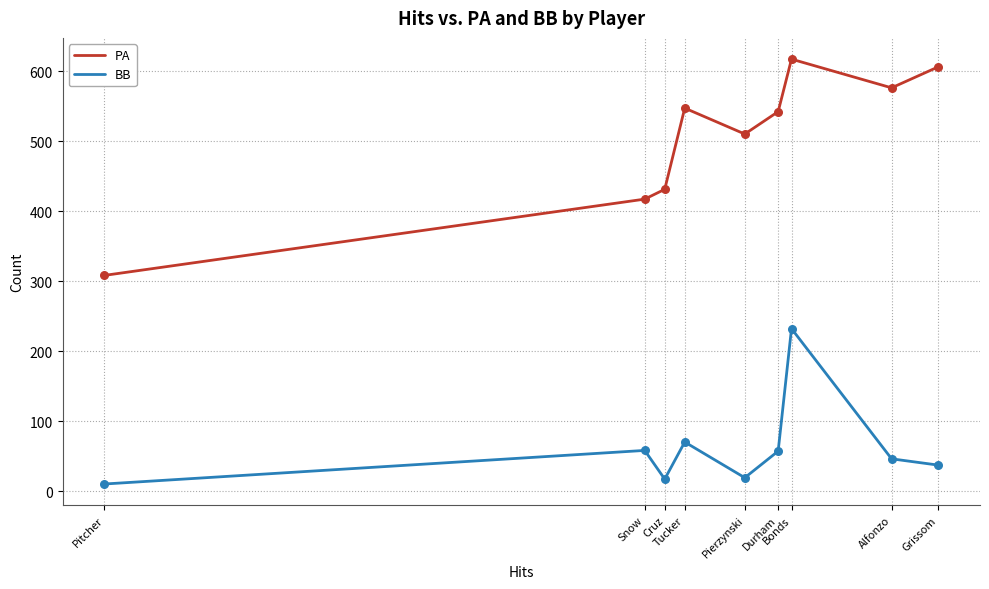

At how many categories does at least one series exceed 160?

9